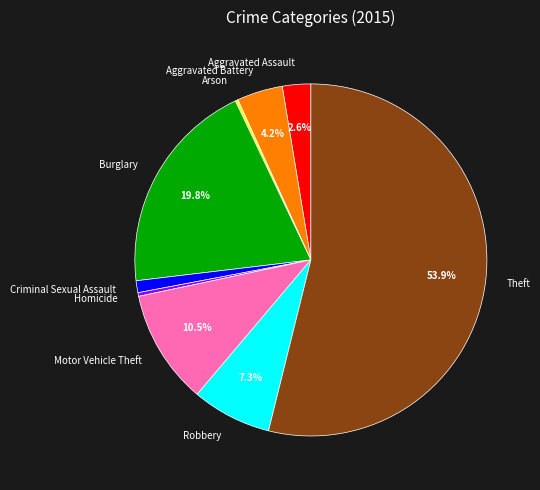

What percentage do Aggravated Assault and Theft together represent?

56.5%